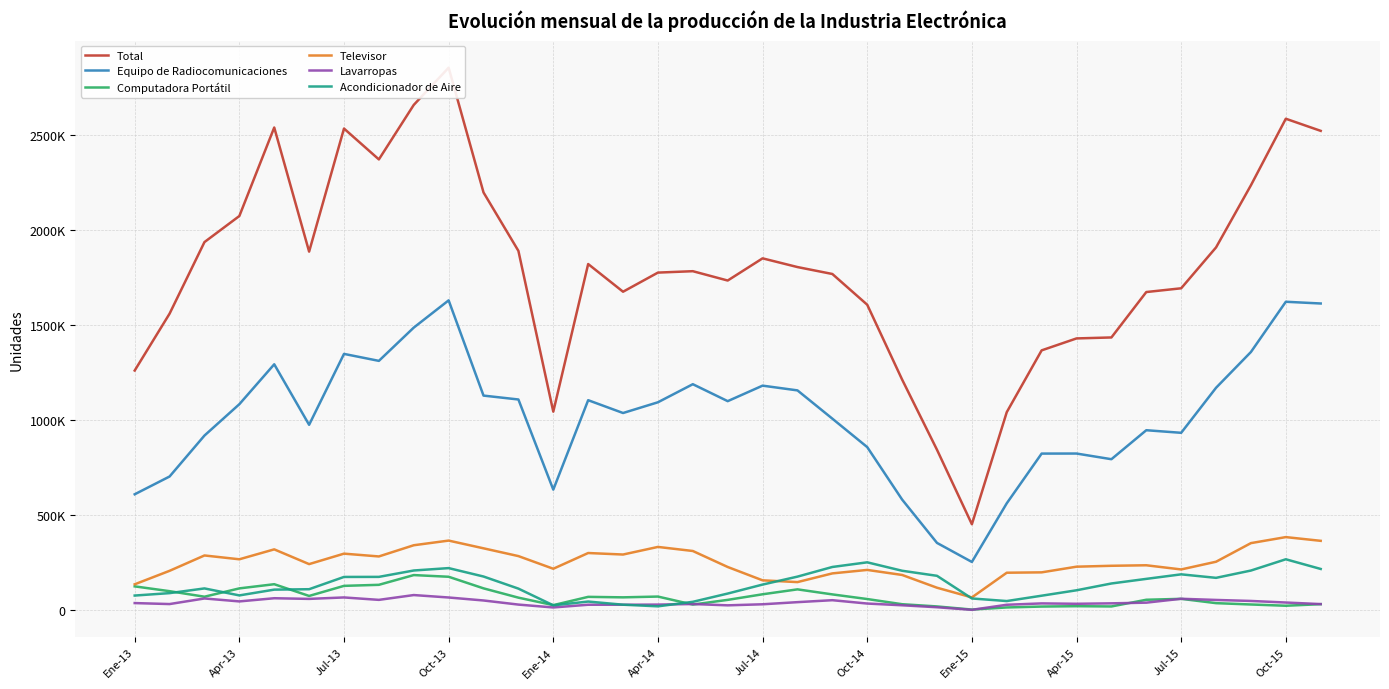

True or false: Acondicionador de Aire and Computadora Portátil intersect in this chart.

True